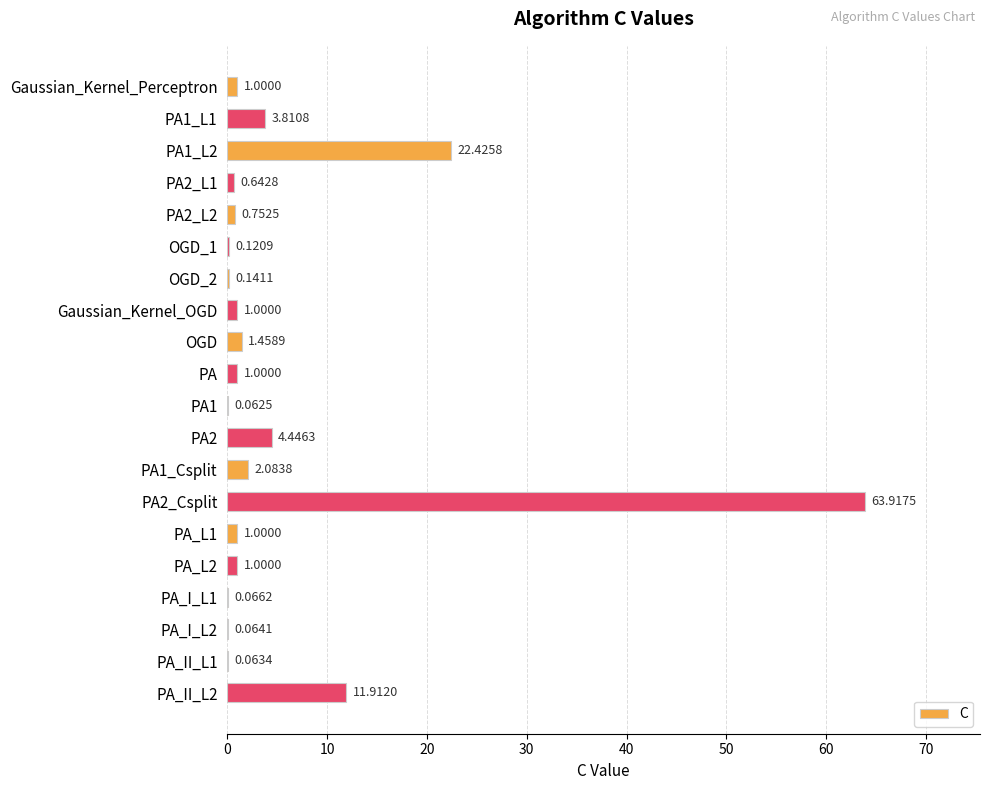

What is the sum of all values?

117.0